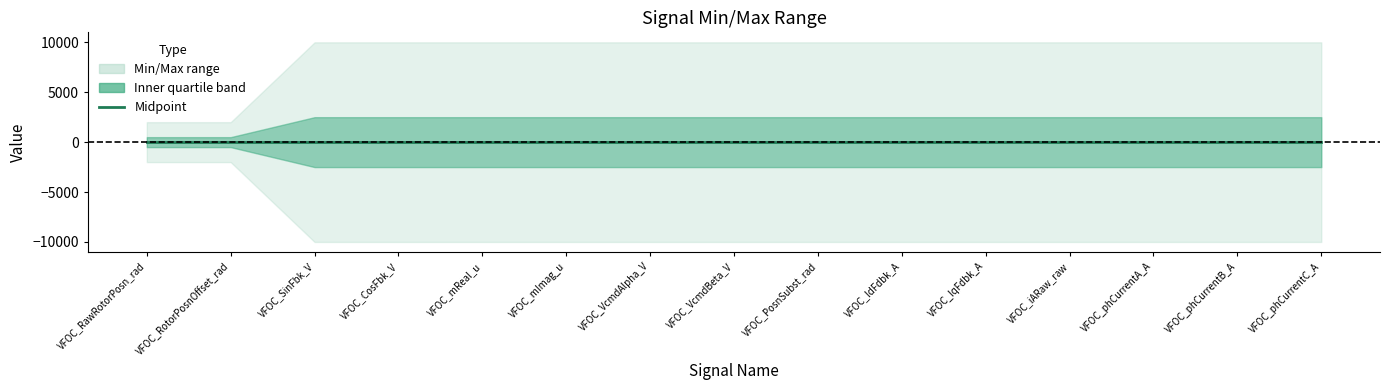

What is the sum of the Max values at VFOC_IdFdbk_A and VFOC_IqFdbk_A?

20000